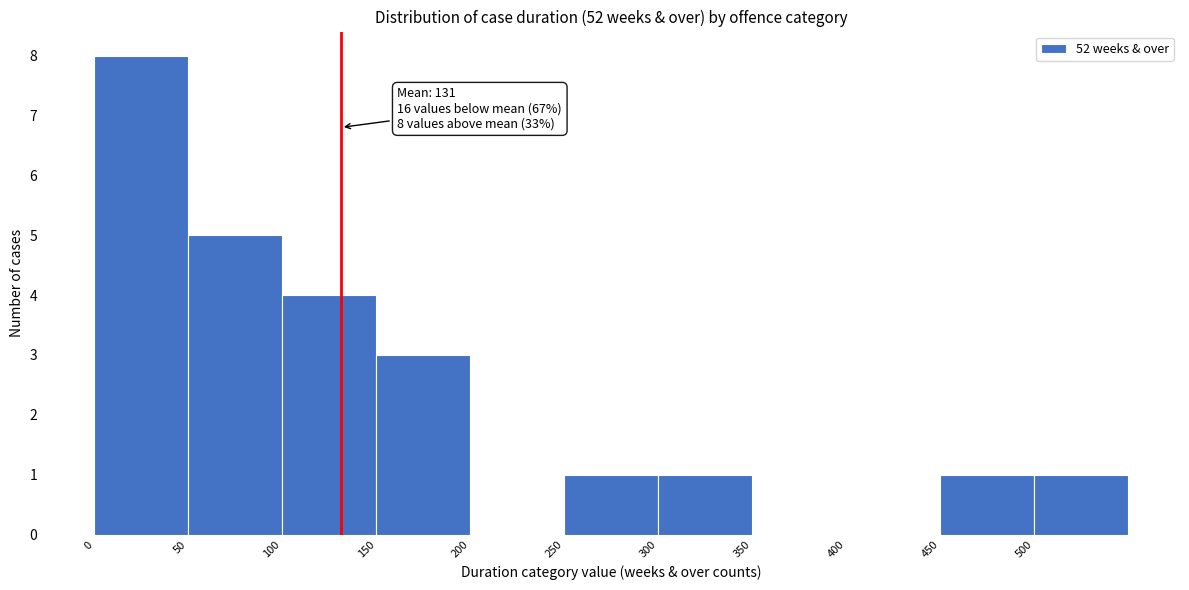

Which range on the x-axis has the tallest bar?

0 to 50